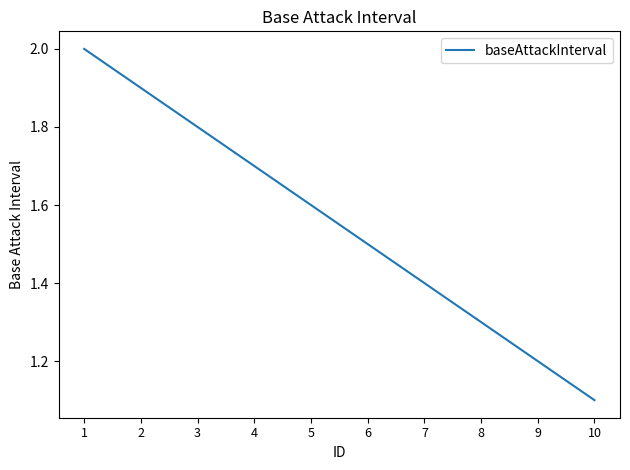

What is the change in value from 2 to 10?

-0.8